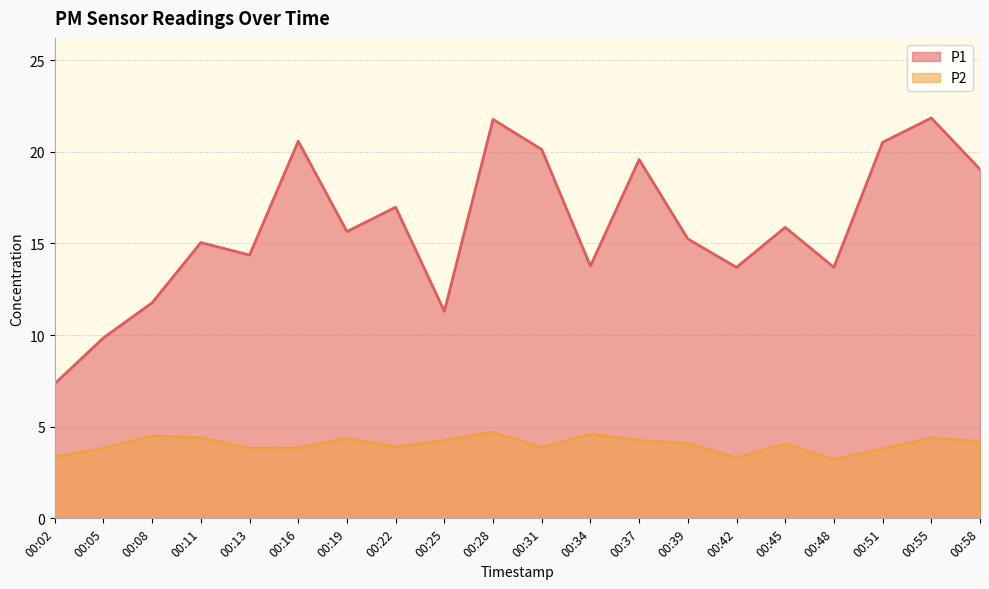

At which label does P2 first exceed 4?

00:08